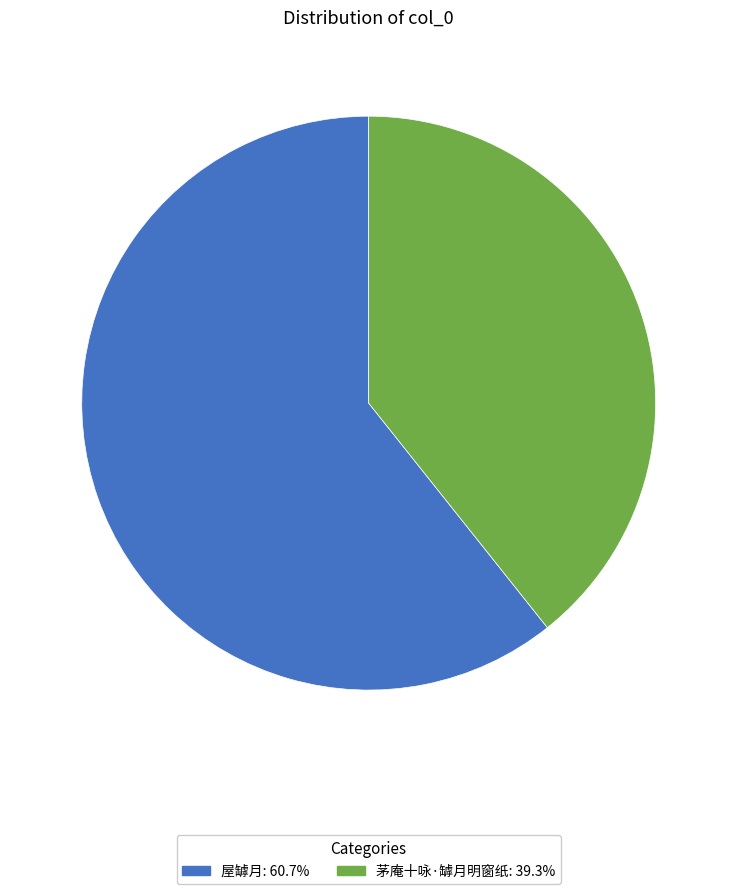

How many slices are in this pie chart?

2